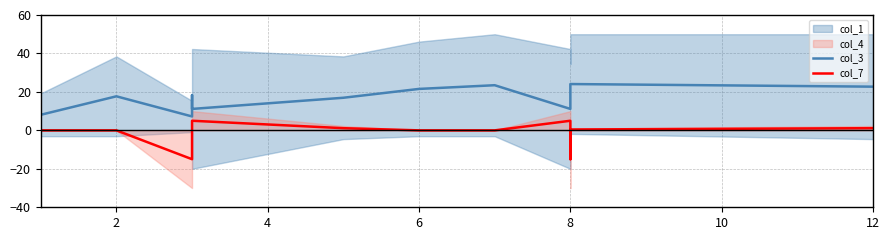

At which category does the chart reach its peak across all series?

8